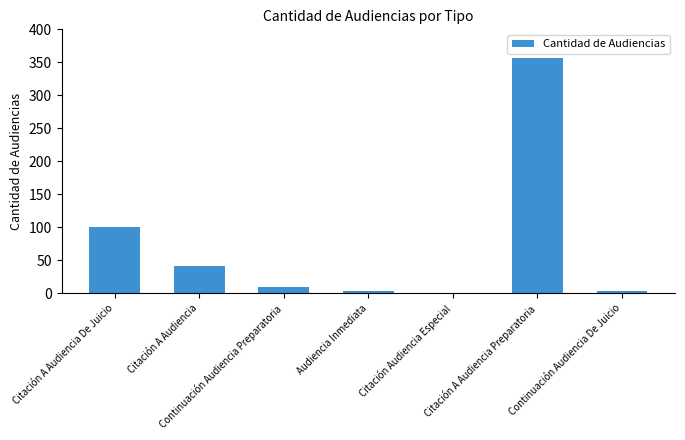

What is the maximum value shown in the chart?

357